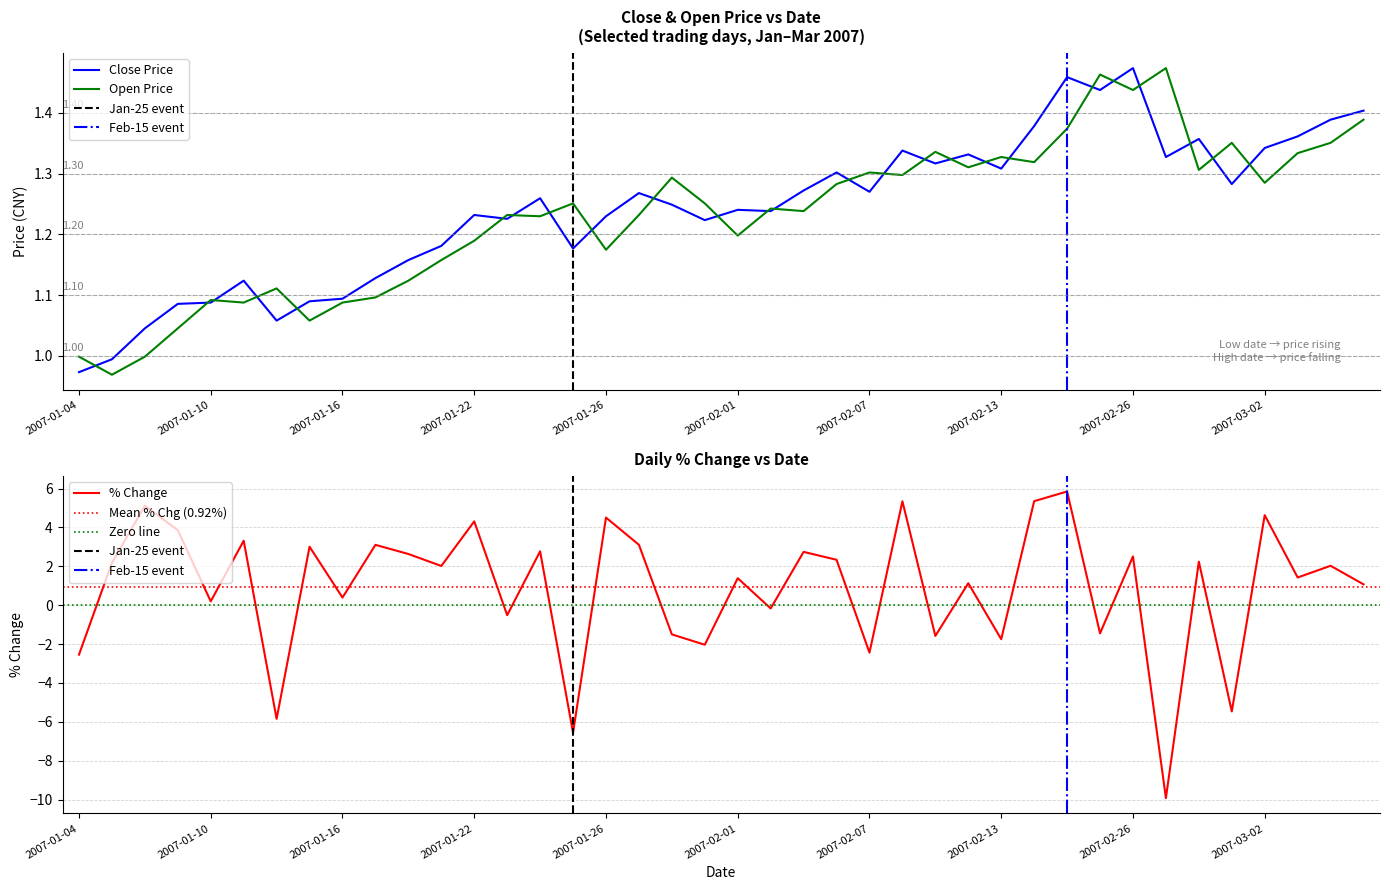

Reading right to left, transcribe all the data shown in this chart.

close: 2007-03-07=1.4	2007-03-06=1.4	2007-03-05=1.4	2007-03-02=1.3	2007-03-01=1.3	2007-02-28=1.4	2007-02-27=1.3	2007-02-26=1.5	2007-02-16=1.4	2007-02-15=1.5	2007-02-14=1.4	2007-02-13=1.3	2007-02-12=1.3	2007-02-09=1.3	2007-02-08=1.3	2007-02-07=1.3	2007-02-06=1.3	2007-02-05=1.3	2007-02-02=1.2	2007-02-01=1.2	2007-01-31=1.2	2007-01-30=1.2	2007-01-29=1.3	2007-01-26=1.2	2007-01-25=1.2	2007-01-24=1.3	2007-01-23=1.2	2007-01-22=1.2	2007-01-19=1.2	2007-01-18=1.2	2007-01-17=1.1	2007-01-16=1.1	2007-01-15=1.1	2007-01-12=1.1	2007-01-11=1.1	2007-01-10=1.1	2007-01-09=1.1	2007-01-08=1.0	2007-01-05=1.0	2007-01-04=1.0
open: 2007-03-07=1.4	2007-03-06=1.4	2007-03-05=1.3	2007-03-02=1.3	2007-03-01=1.4	2007-02-28=1.3	2007-02-27=1.5	2007-02-26=1.4	2007-02-16=1.5	2007-02-15=1.4	2007-02-14=1.3	2007-02-13=1.3	2007-02-12=1.3	2007-02-09=1.3	2007-02-08=1.3	2007-02-07=1.3	2007-02-06=1.3	2007-02-05=1.2	2007-02-02=1.2	2007-02-01=1.2	2007-01-31=1.3	2007-01-30=1.3	2007-01-29=1.2	2007-01-26=1.2	2007-01-25=1.3	2007-01-24=1.2	2007-01-23=1.2	2007-01-22=1.2	2007-01-19=1.2	2007-01-18=1.1	2007-01-17=1.1	2007-01-16=1.1	2007-01-15=1.1	2007-01-12=1.1	2007-01-11=1.1	2007-01-10=1.1	2007-01-09=1.0	2007-01-08=1.0	2007-01-05=1.0	2007-01-04=1.0
pctChg: 2007-03-07=1.1	2007-03-06=2.0	2007-03-05=1.4	2007-03-02=4.6	2007-03-01=-5.5	2007-02-28=2.2	2007-02-27=-9.9	2007-02-26=2.5	2007-02-16=-1.5	2007-02-15=5.8	2007-02-14=5.3	2007-02-13=-1.8	2007-02-12=1.1	2007-02-09=-1.6	2007-02-08=5.3	2007-02-07=-2.4	2007-02-06=2.3	2007-02-05=2.7	2007-02-02=-0.2	2007-02-01=1.4	2007-01-31=-2.0	2007-01-30=-1.5	2007-01-29=3.1	2007-01-26=4.5	2007-01-25=-6.6	2007-01-24=2.8	2007-01-23=-0.5	2007-01-22=4.3	2007-01-19=2.0	2007-01-18=2.6	2007-01-17=3.1	2007-01-16=0.4	2007-01-15=3.0	2007-01-12=-5.8	2007-01-11=3.3	2007-01-10=0.2	2007-01-09=3.9	2007-01-08=5.1	2007-01-05=2.2	2007-01-04=-2.5